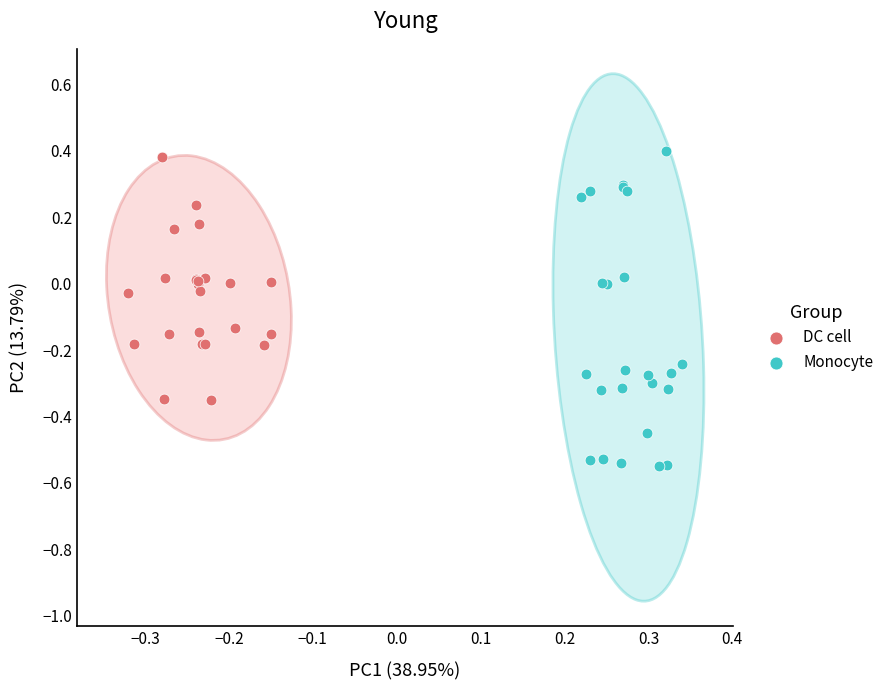

Which series contains the lowest Y value?

Monocyte